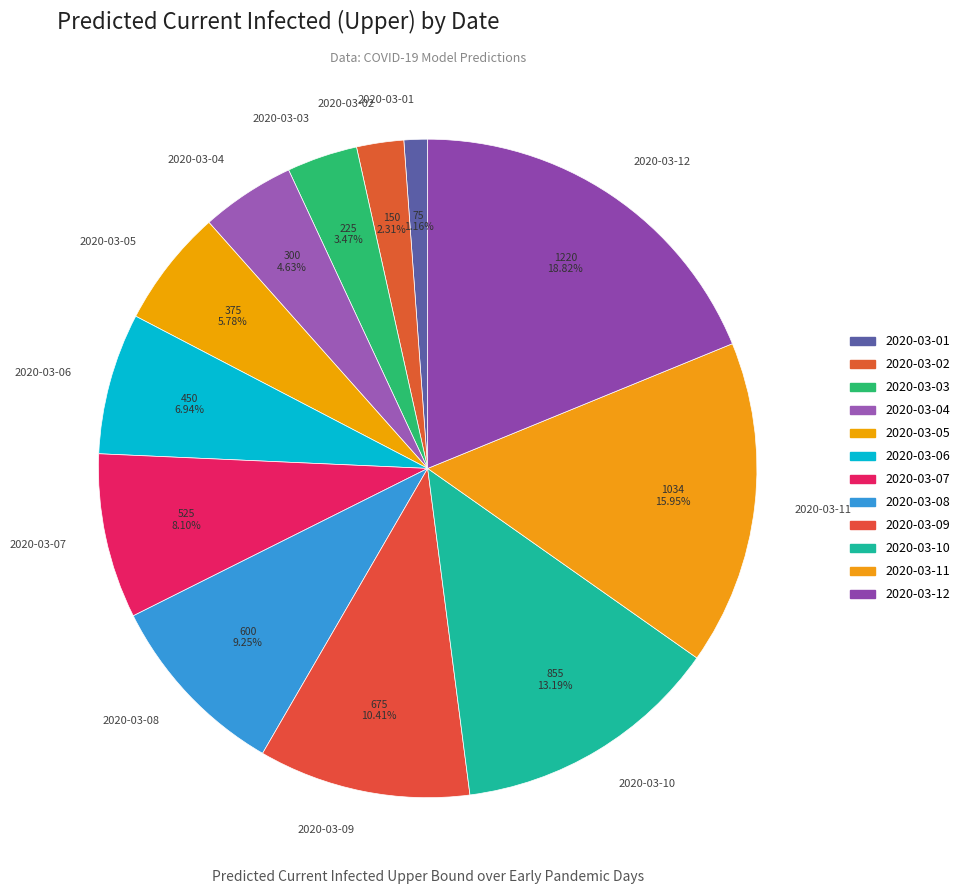

What is the total percentage of 2020-03-03 and 2020-03-01?

4.6%